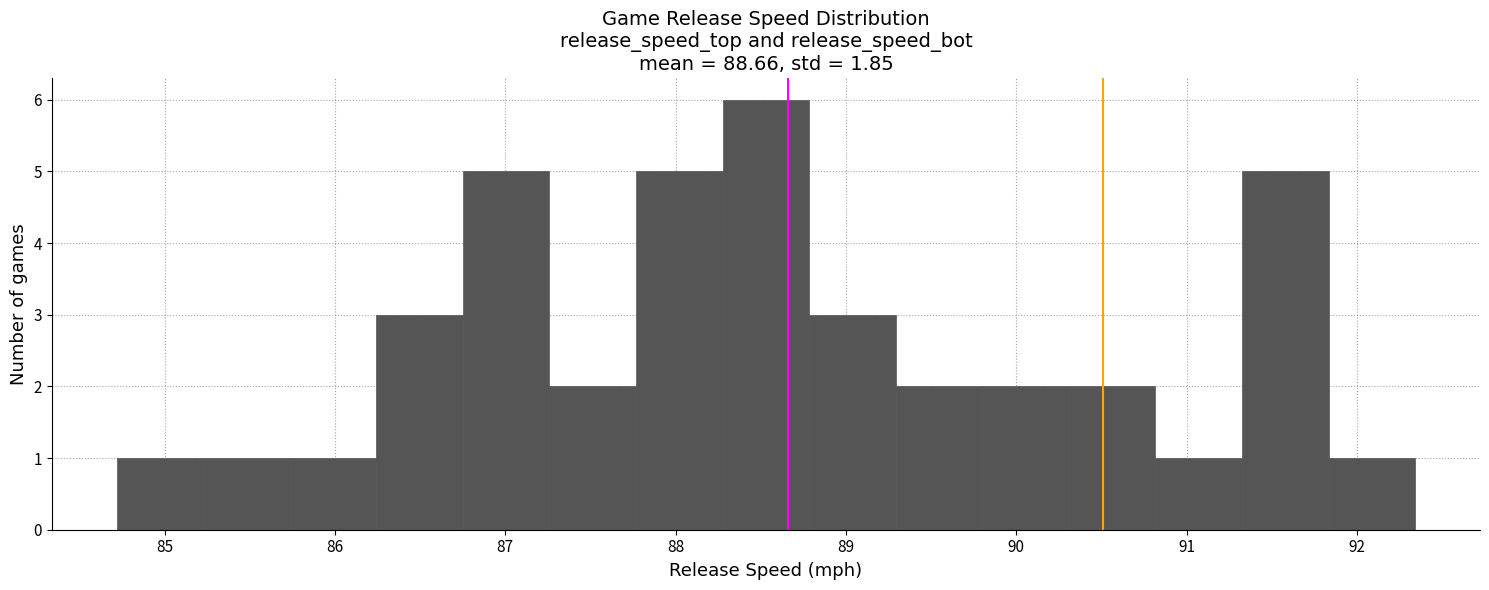

Over which range of the x-axis is the bar tallest?

88.3 to 88.8